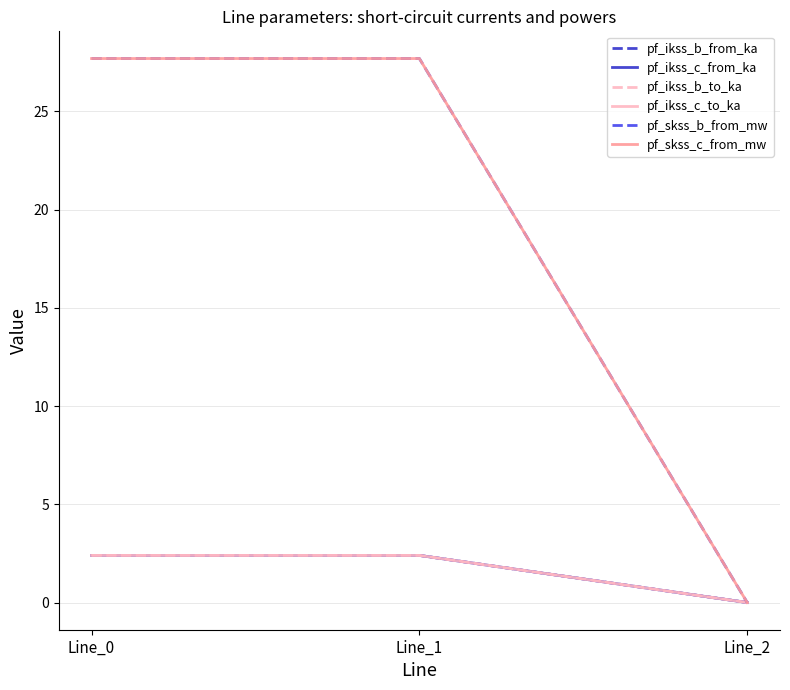

What value does the pf_ikss_c_from_ka series have at Line_0?

2.4